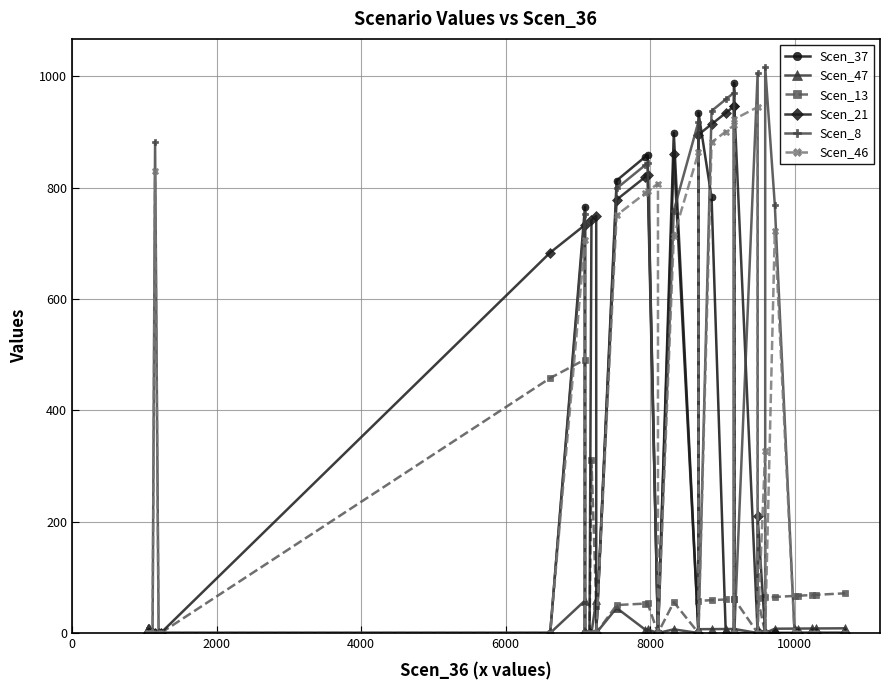

How many values in Scen_8 are above zero?

13